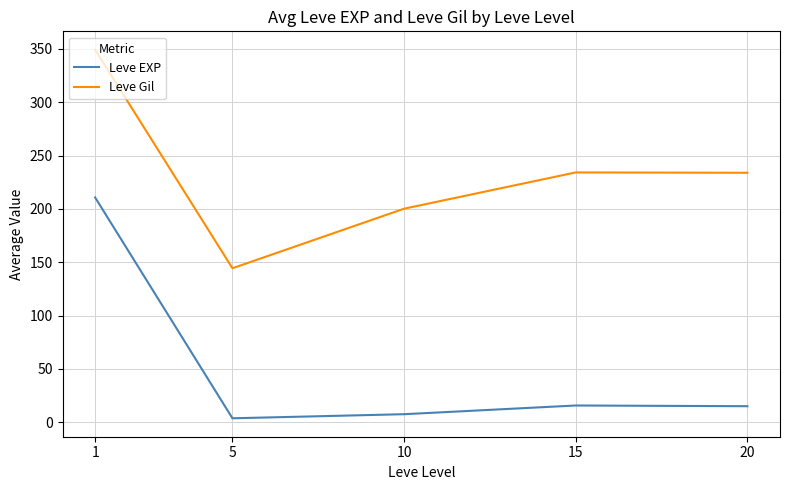

Which series has the largest total across all categories?

Leve Gil